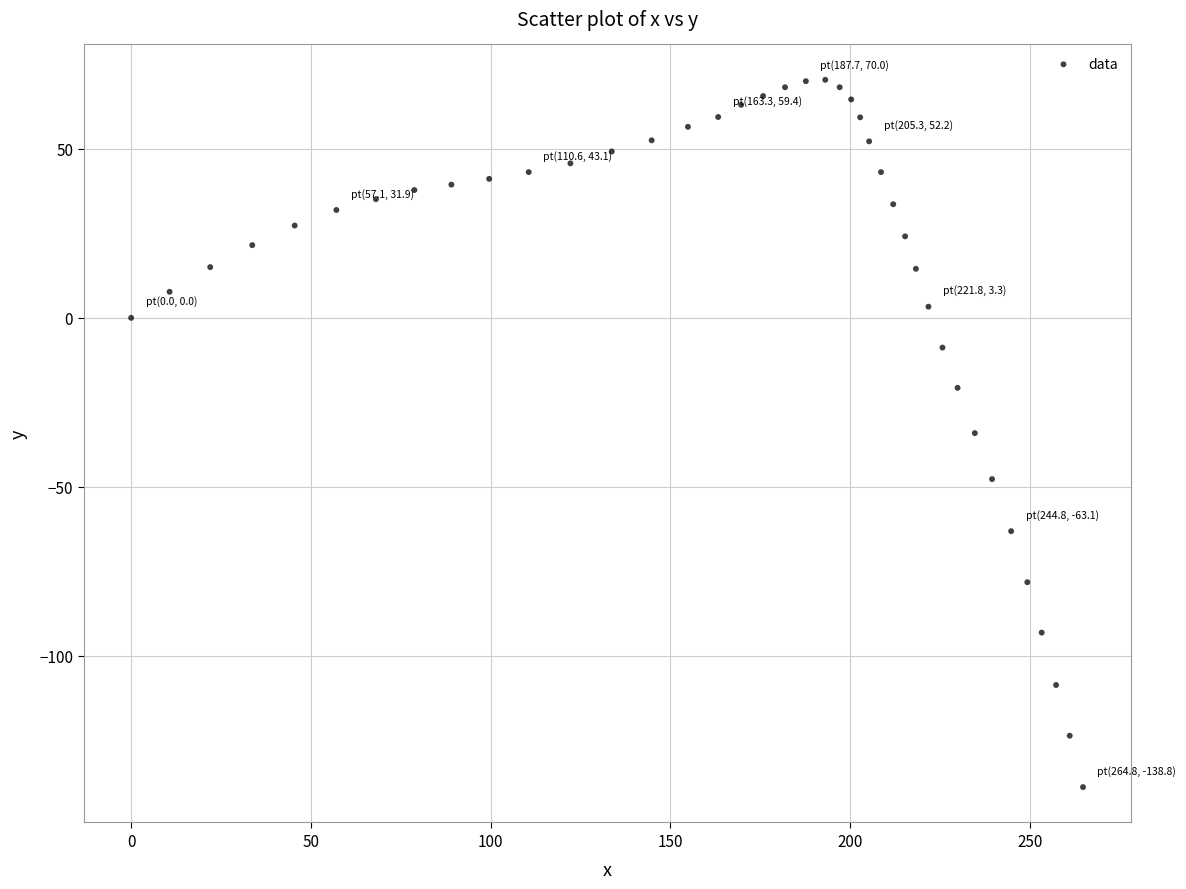

What is the range of X values (max minus min)?

264.8